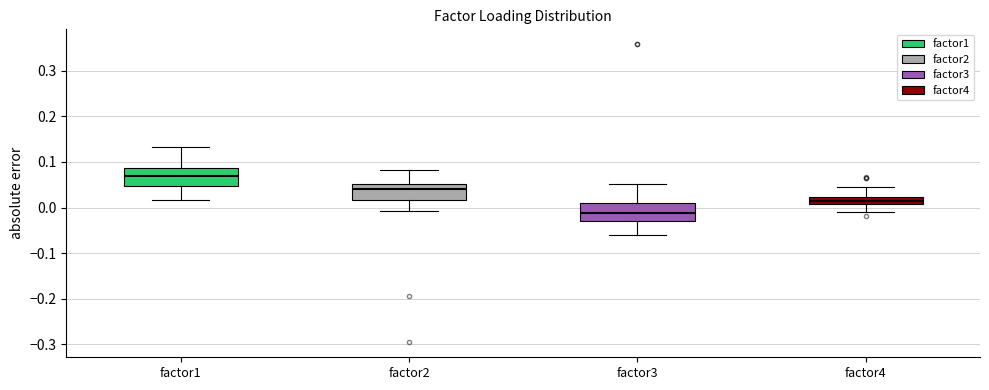

Reading left to right, transcribe this box plot: for each box, give where its median line is, the range the box spans, and where its two whiskers end, as read against the y-axis. The values are not printed on the chart, so give them approximately, as read against the axis.

factor1: median 0.07, box 0.05 to 0.09, whiskers 0.02 to 0.13
factor2: median 0.04, box 0.02 to 0.05, whiskers -0.01 to 0.08
factor3: median -0.01, box -0.03 to 0.01, whiskers -0.06 to 0.05
factor4: median 0.01 (inside the box), box 0.01 to 0.02, whiskers -0.01 to 0.04